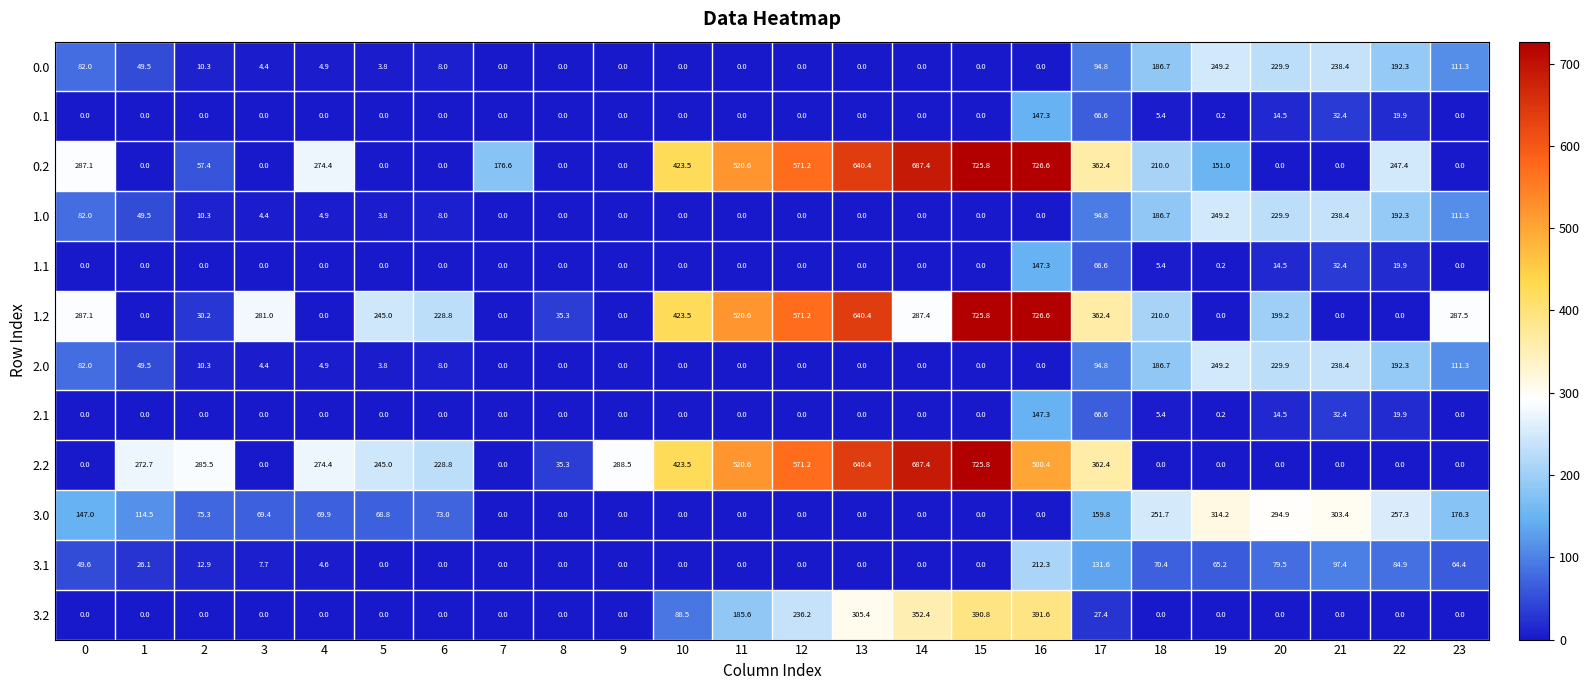

Count the number of categories in the chart.

24